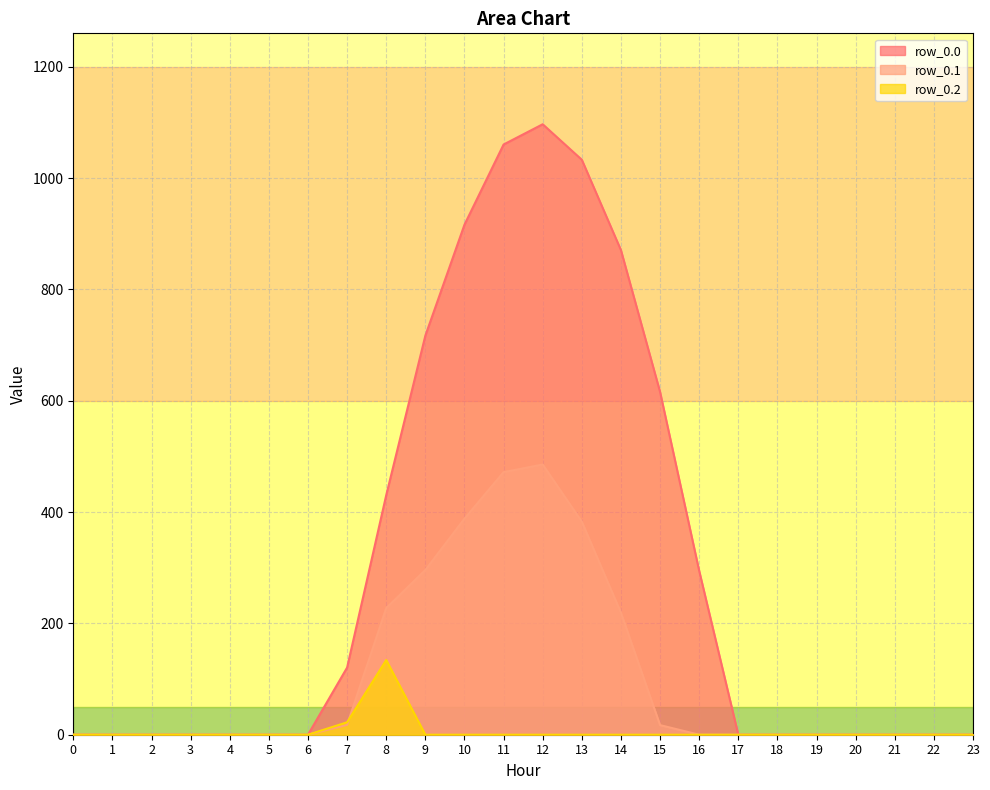

How many data points does each series have?

24